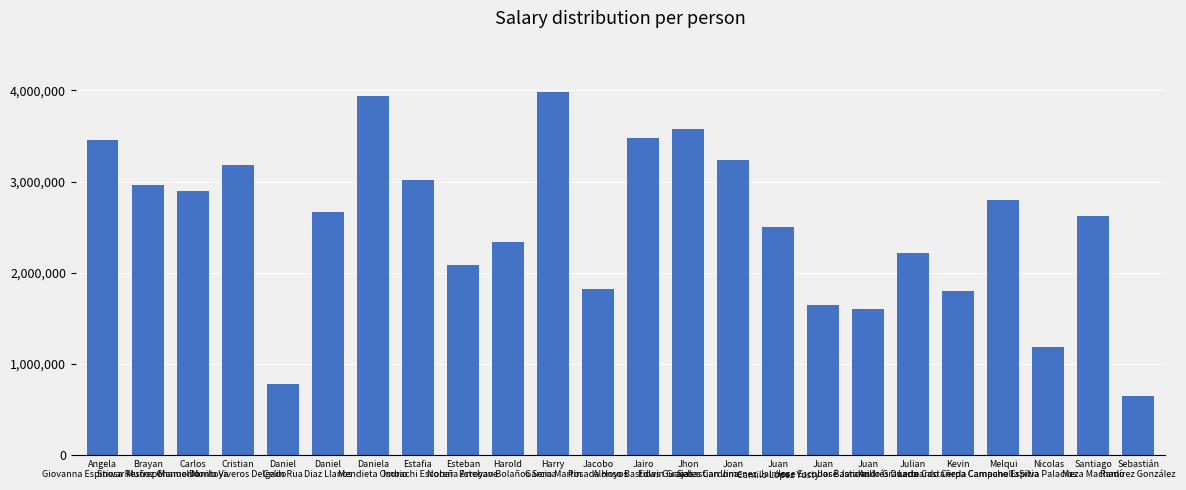

Are the bars grouped side by side (vs. stacked)?

No